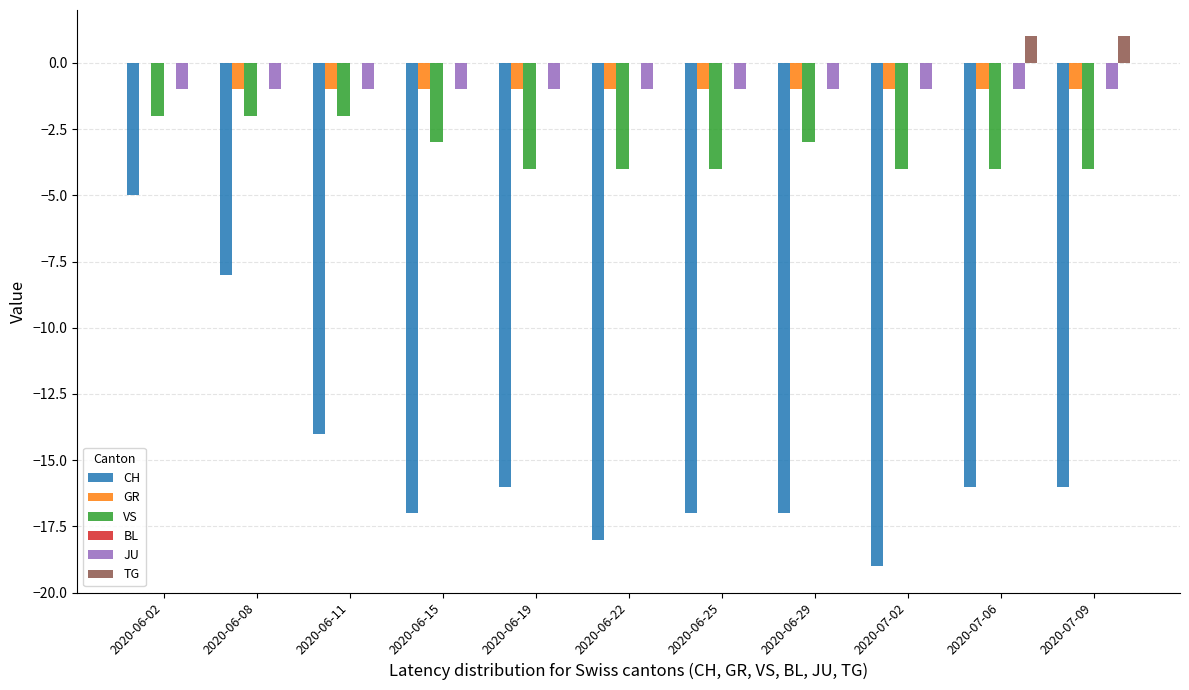

What is the spread (max minus min) of values at 2020-07-06?

17